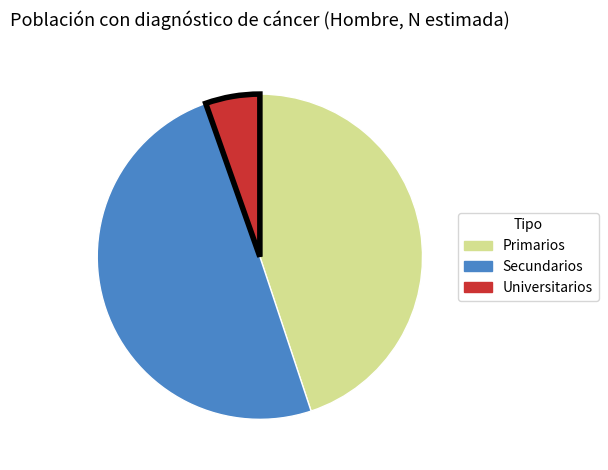

Rank the categories by value from lowest to highest.

Universitarios, Primarios, Secundarios